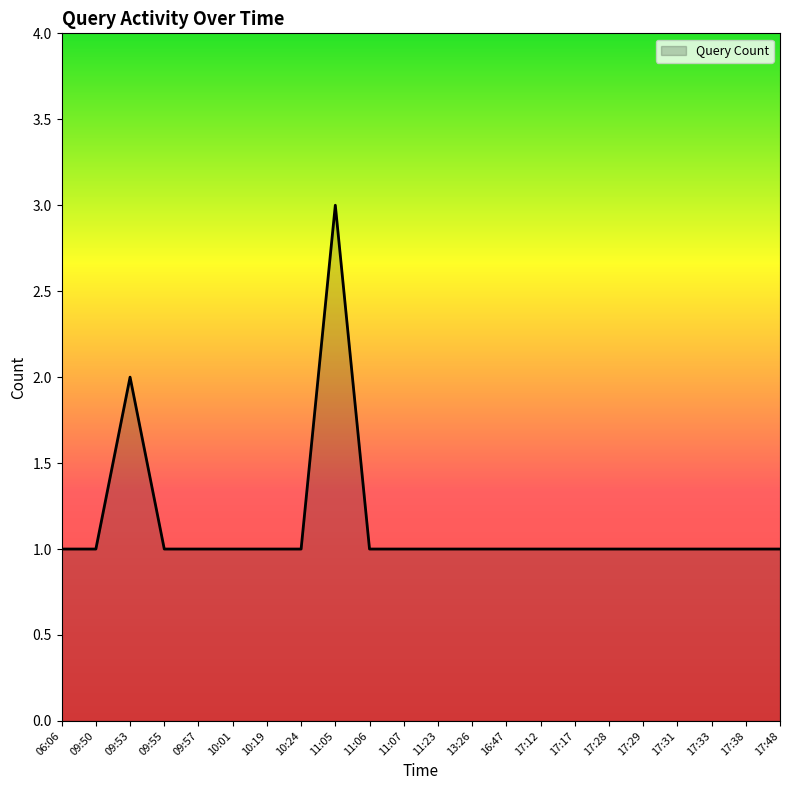

Reading left to right, transcribe all the data shown in this chart.

1	1	2	1	1	1	1	1	3	1	1	1	1	1	1	1	1	1	1	1	1	1